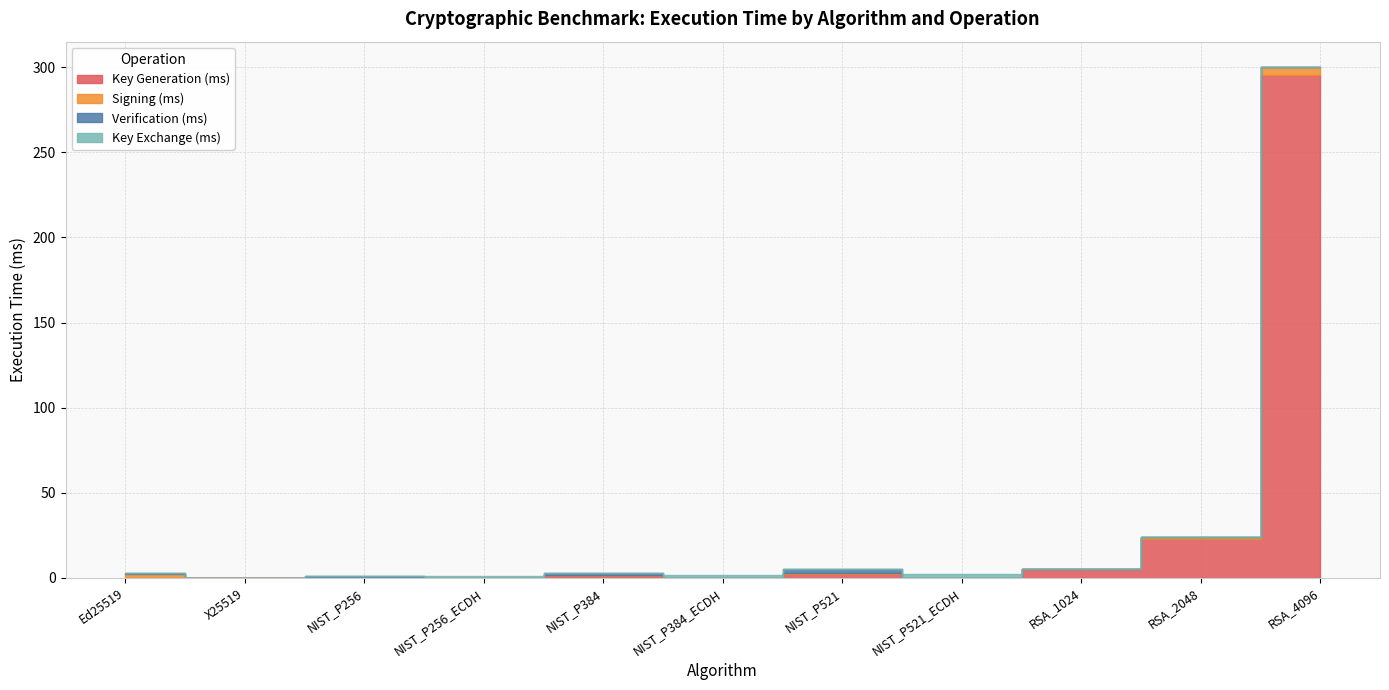

True or false: Verification (ms) and Signing (ms) intersect in this chart.

False